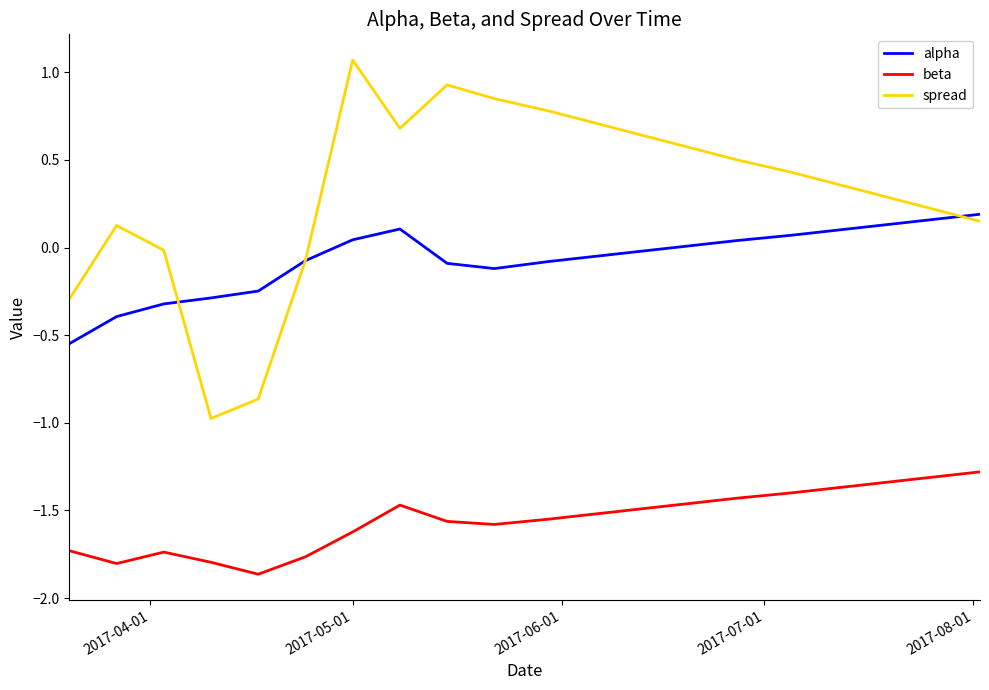

How many lines are shown in the chart?

3